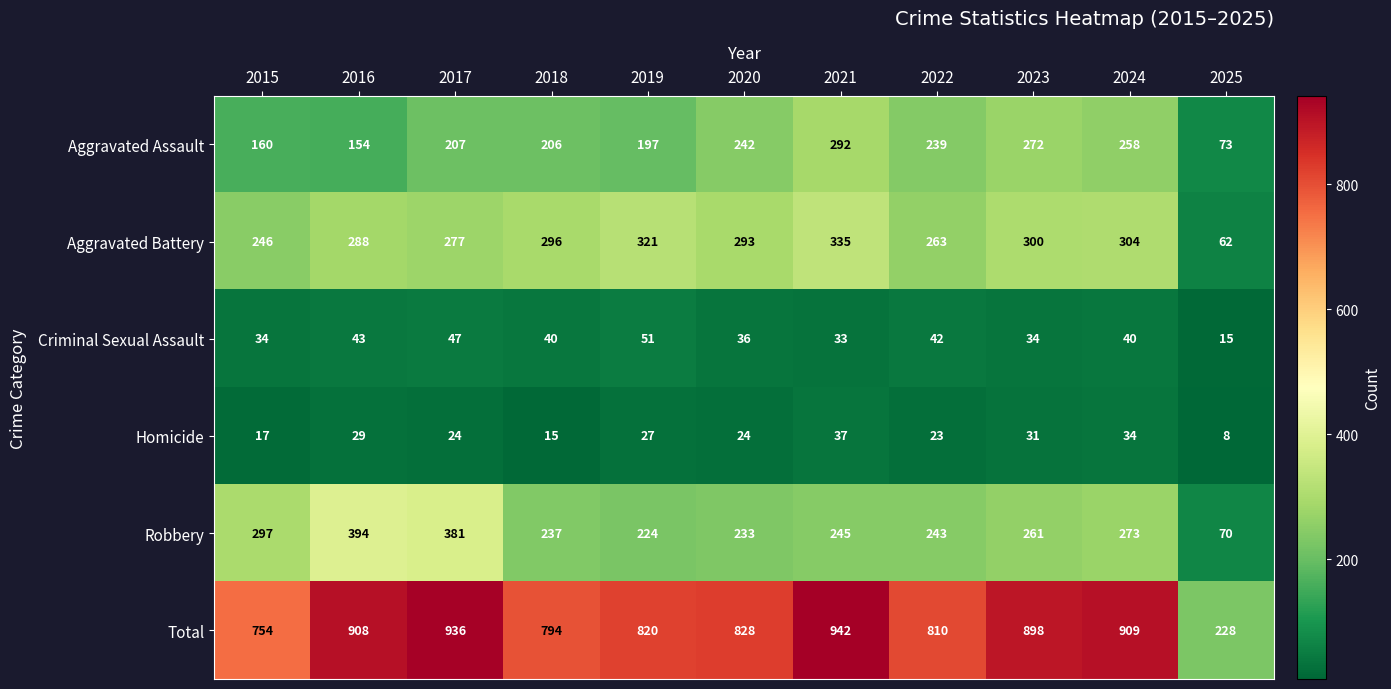

What is the spread (max minus min) of values at 2023?

867